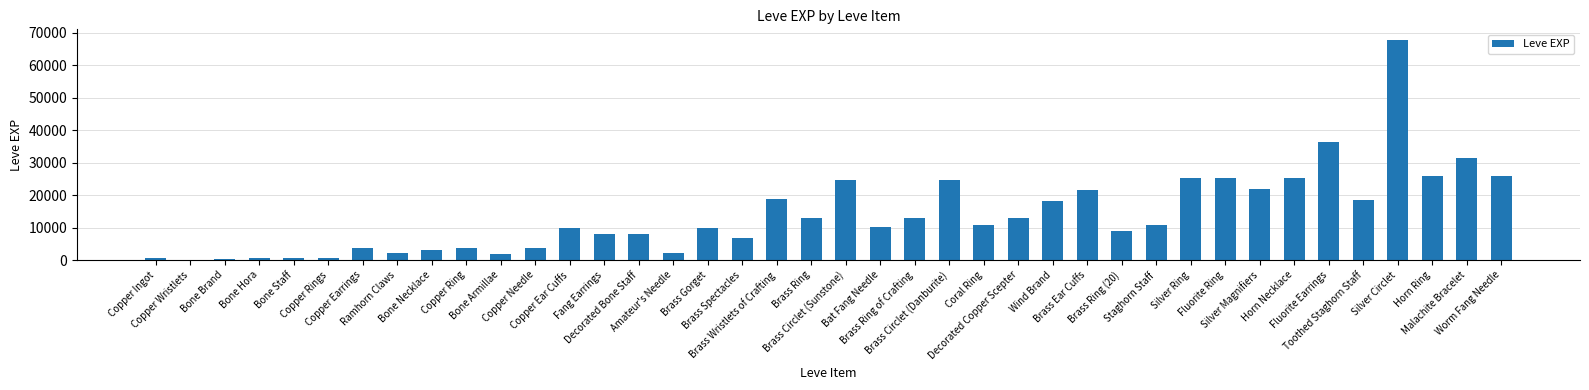

What is the sum of the values at Bone Armillae and Copper Ingot?

2610